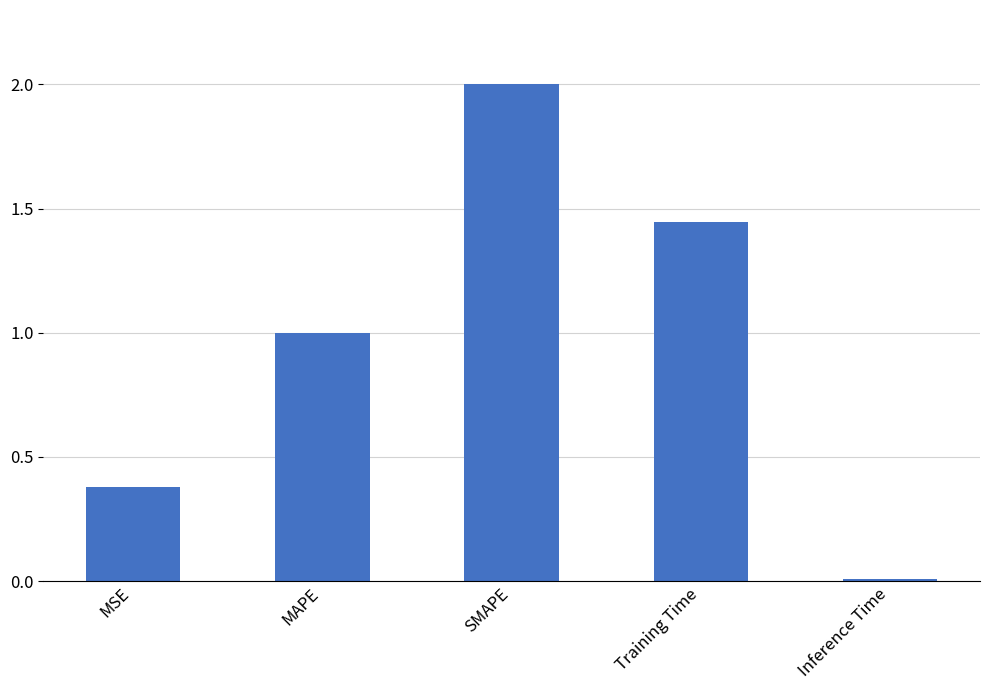

Are the bars grouped side by side (vs. stacked)?

No